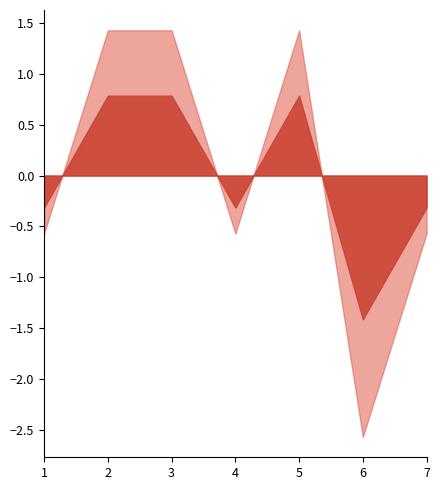

What is the smallest value displayed?

-2.6